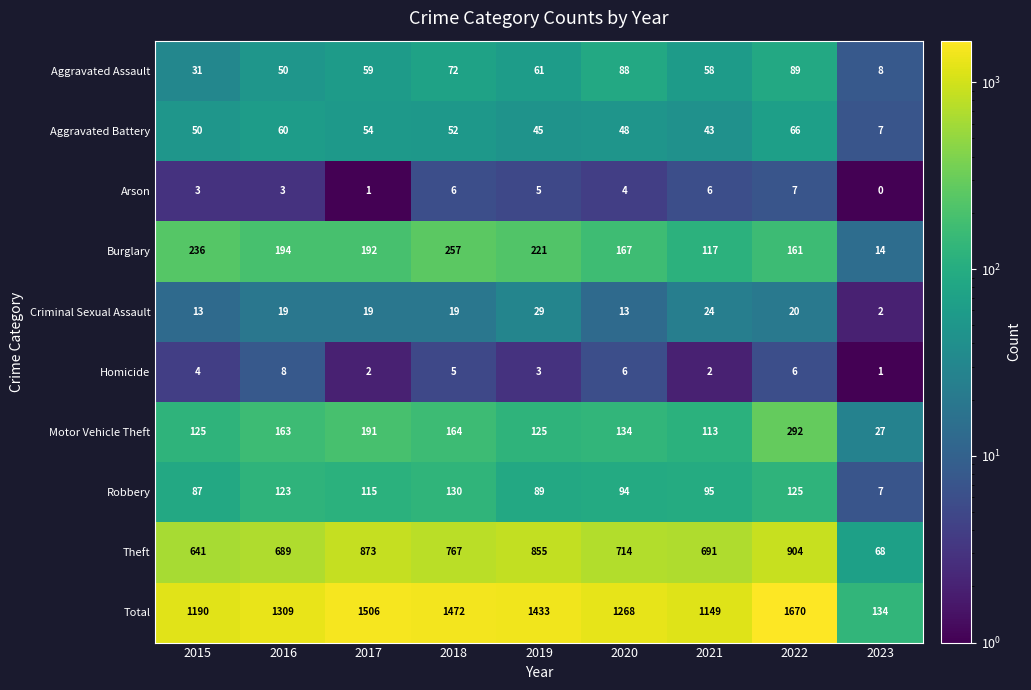

Is it true that Aggravated Assault equals 13 at 2023?

False